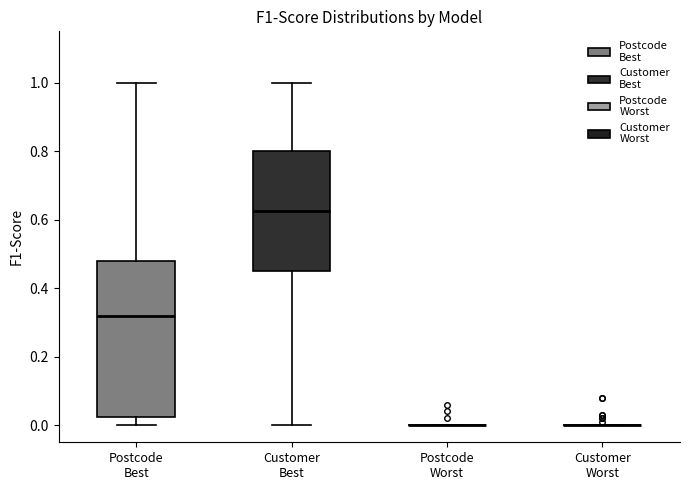

Reading left to right, transcribe this box plot: for each box, give where its median line is, the range the box spans, and where its two whiskers end, as read against the y-axis. The values are not printed on the chart, so give them approximately, as read against the axis.

Postcode Best: median 0.32, box 0.02 to 0.48, whiskers 0.00 to 1.00
Customer Best: median 0.62, box 0.46 to 0.80, whiskers 0.00 to 1.00
Postcode Worst: box collapsed to a line at 0.00, whiskers 0.00 to 0.00
Customer Worst: box collapsed to a line at 0.00, whiskers 0.00 to 0.00